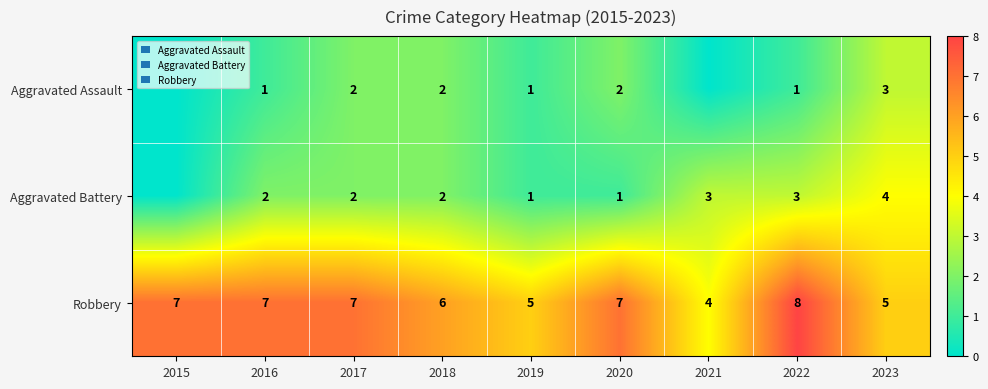

How many Robbery values are between 5 and 7?

7